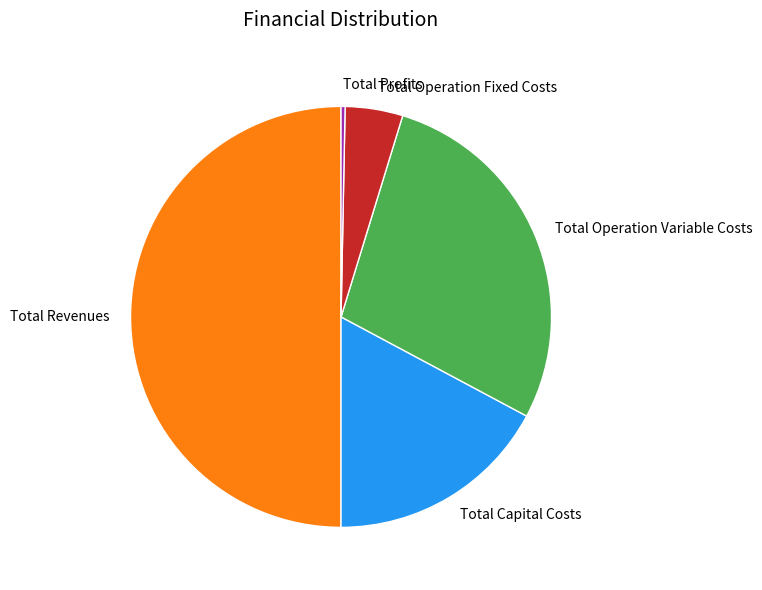

Which has a higher value, Total Profits or Total Operation Fixed Costs?

Total Operation Fixed Costs